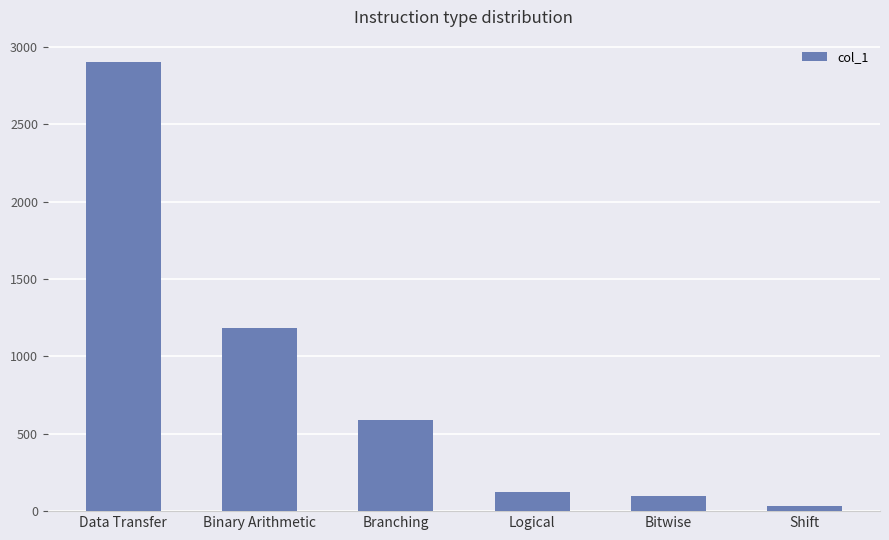

Reading left to right, what are all the values shown in this chart?

2903	1185	587	126	97	31